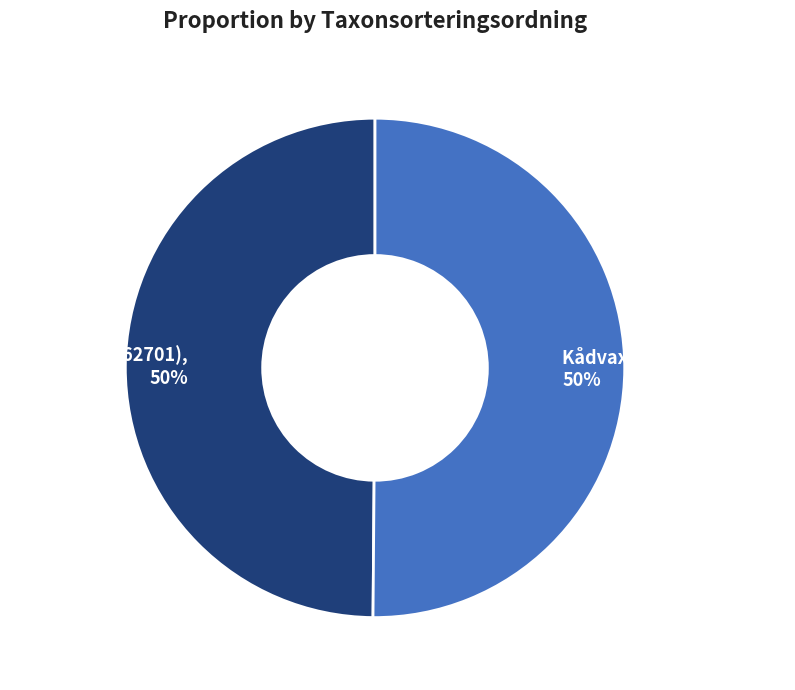

What percentage is the Kådvaxskinn (87062644) slice, to the nearest percent?

50%